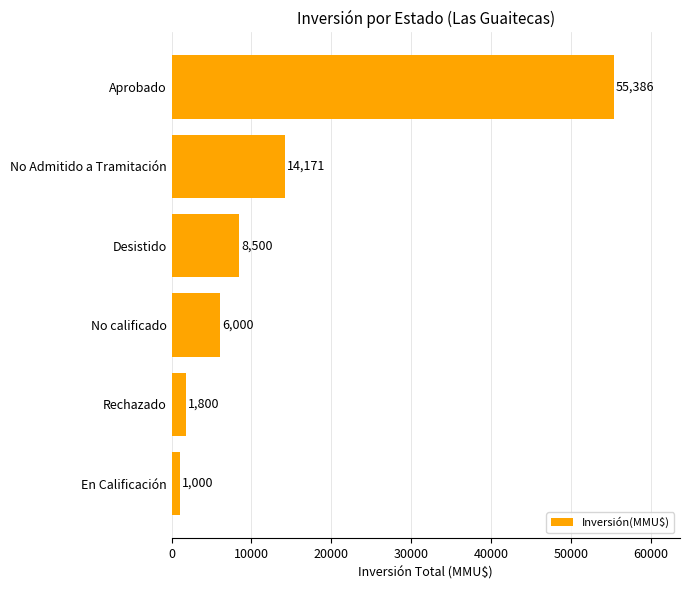

Reading top to bottom, list all the values displayed in this chart.

Aprobado=55386	No Admitido a Tramitación=14171	Desistido=8500	No calificado=6000	Rechazado=1800	En Calificación=1000